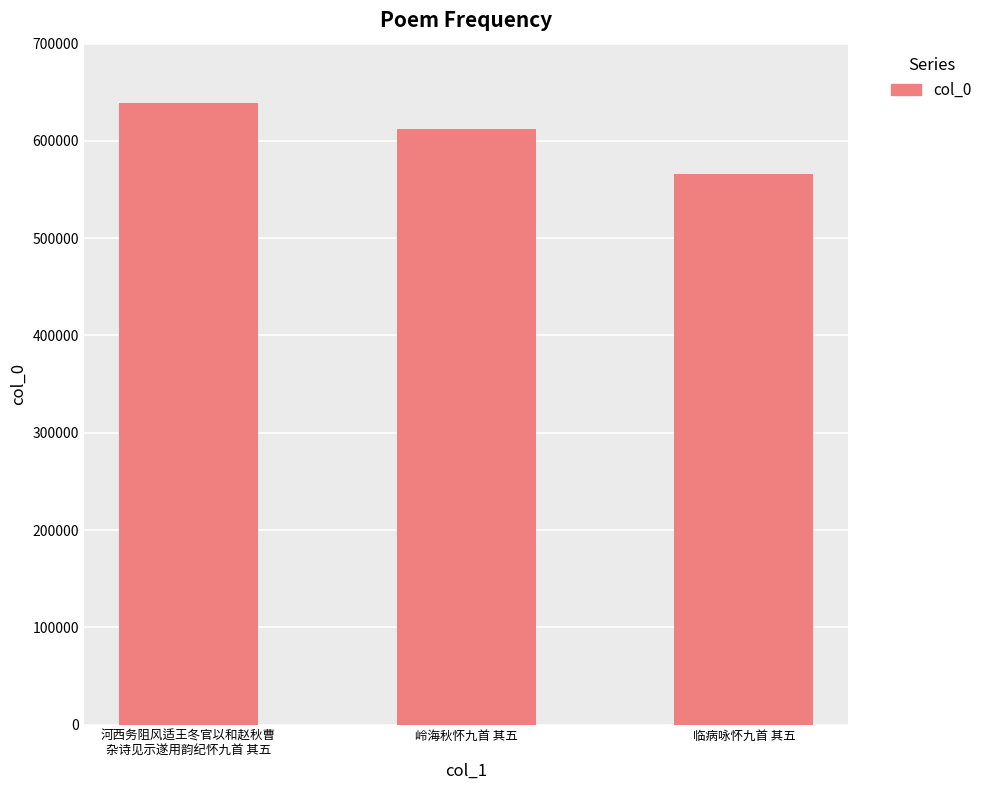

How many bars are there in total?

3